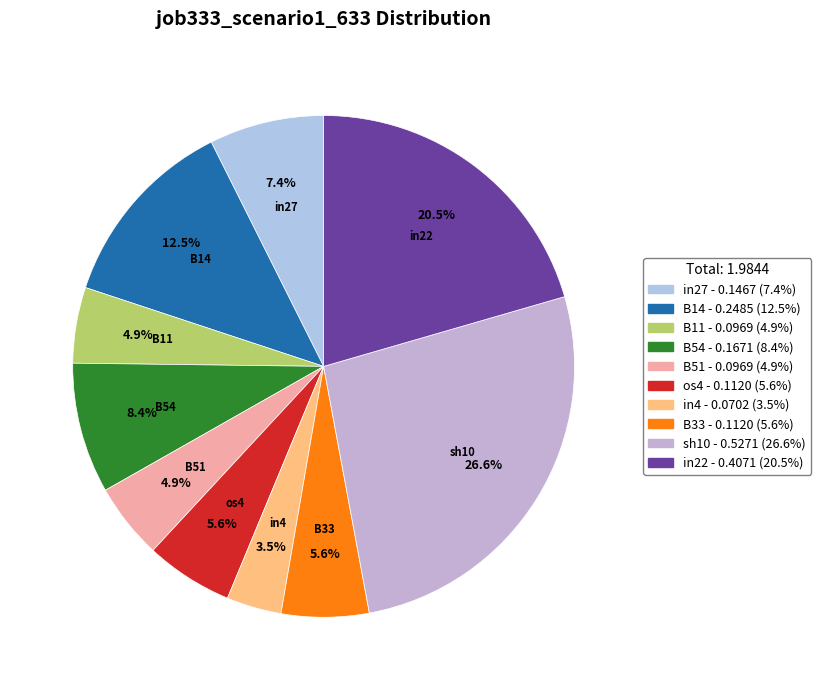

The B33 slice represents 13% of the pie. True or false?

False